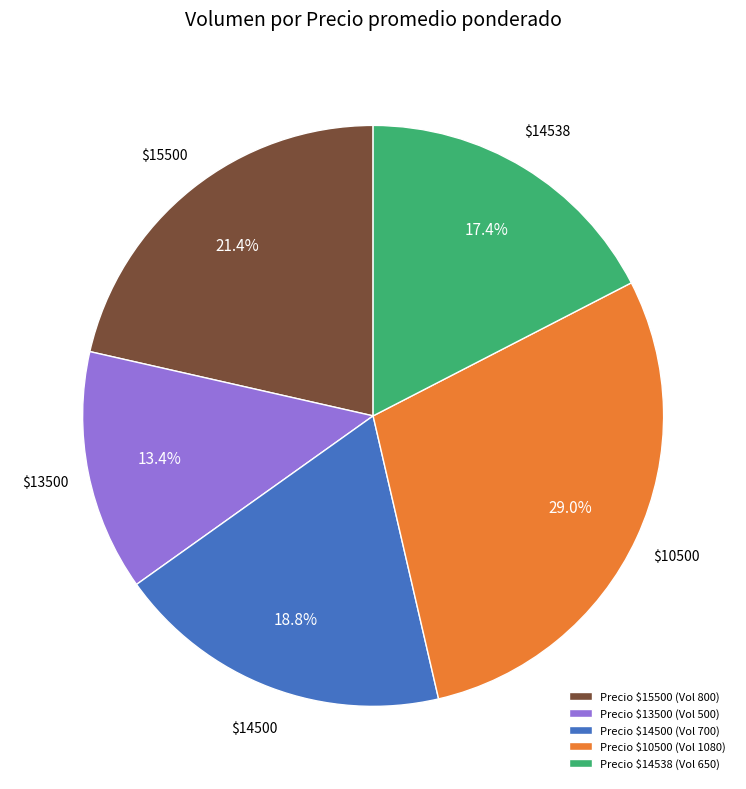

Which category has the biggest portion of the pie?

Precio $10500 (Vol 1080)